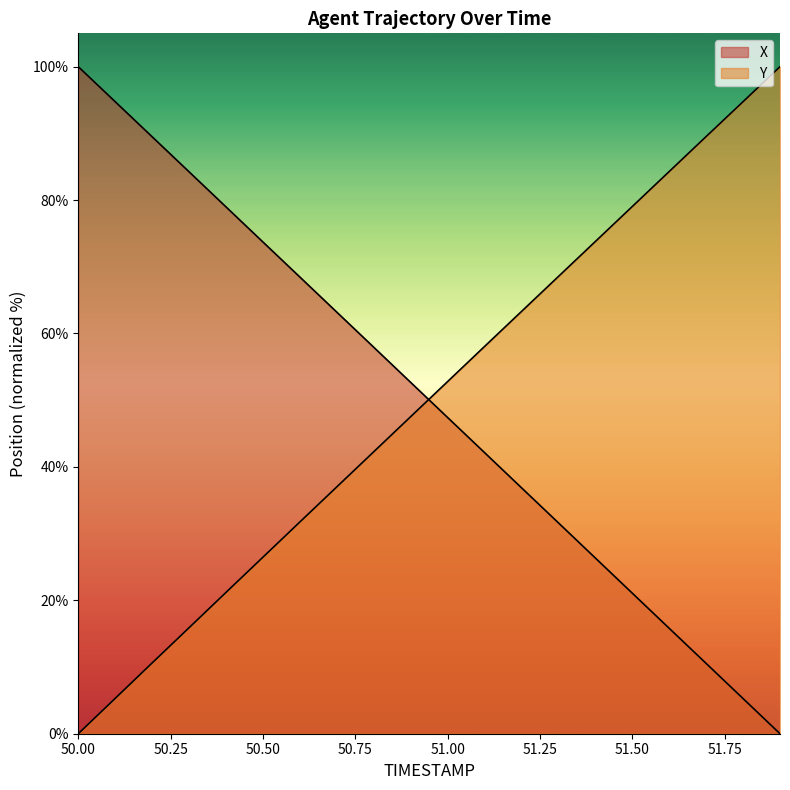

At how many categories does at least one series exceed 29?

20